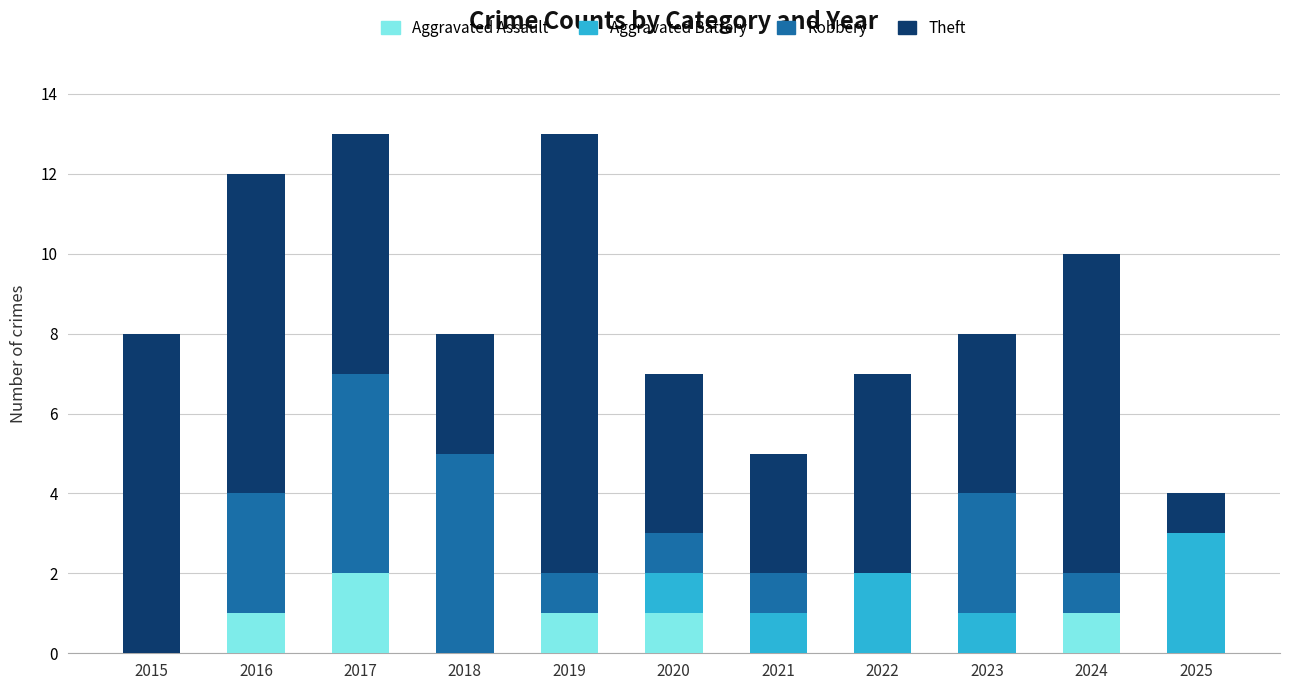

How many distinct data groups are displayed?

4